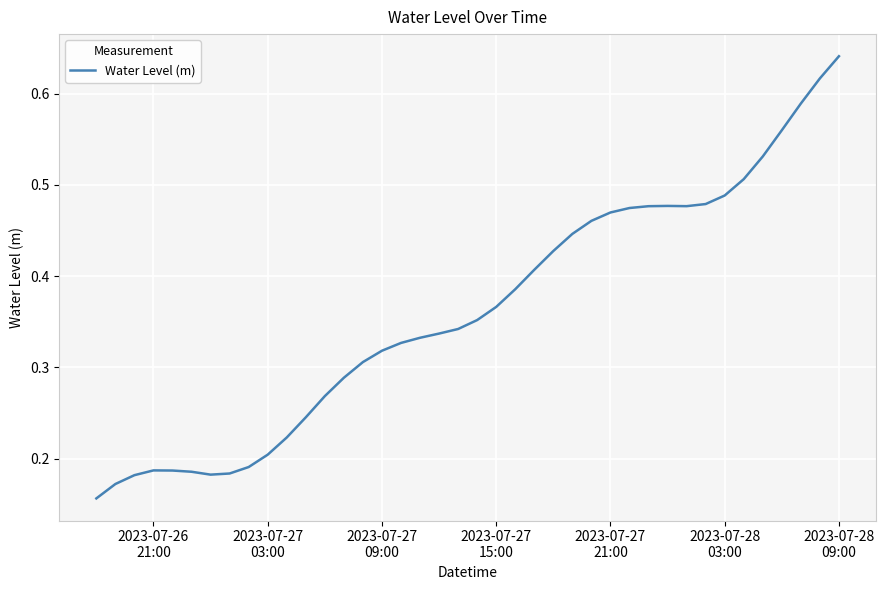

What is the difference between the second highest and minimum values?

0.5